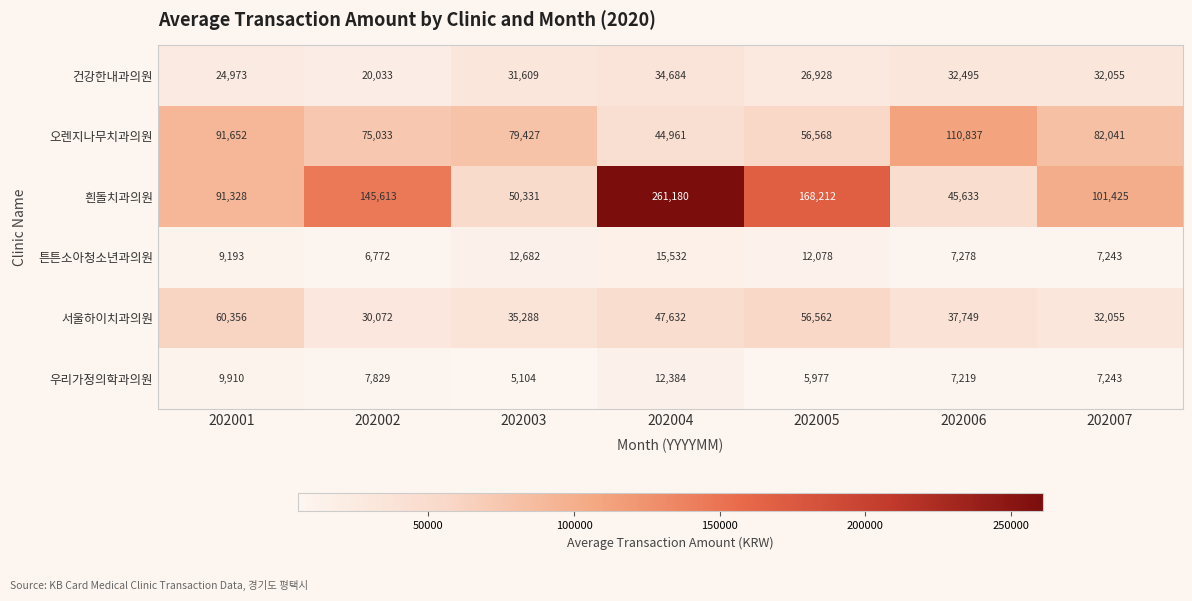

What is the spread (max minus min) of values at 202001?

82459